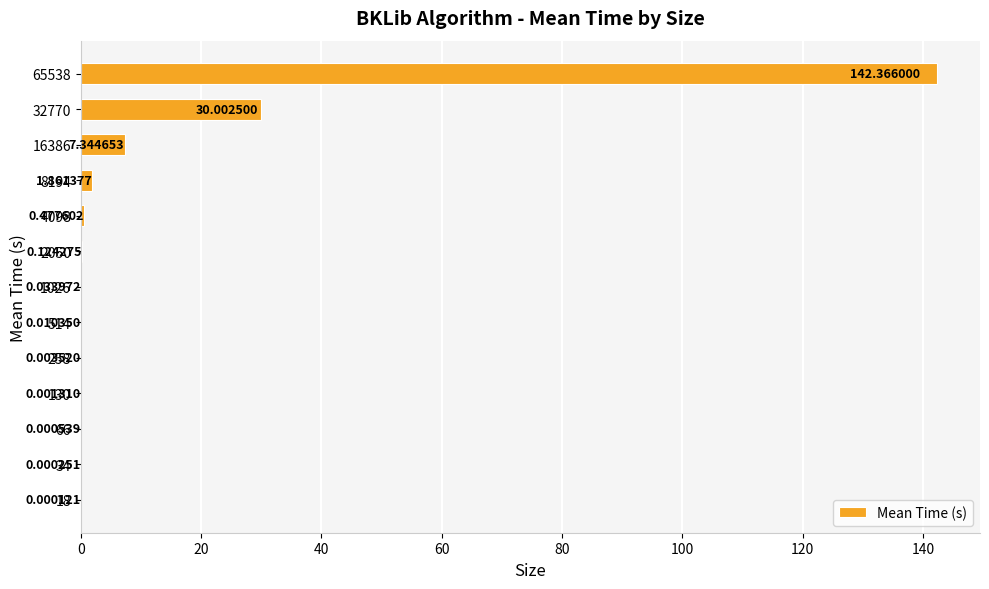

What is the greatest value displayed?

142.4